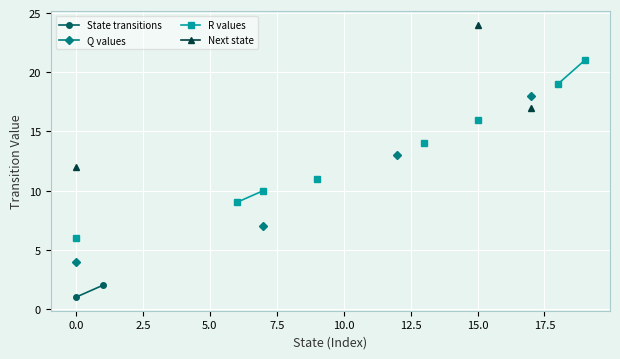

Rank the series by their maximum value, from highest to lowest.

Next state, R values, Q values, State transitions